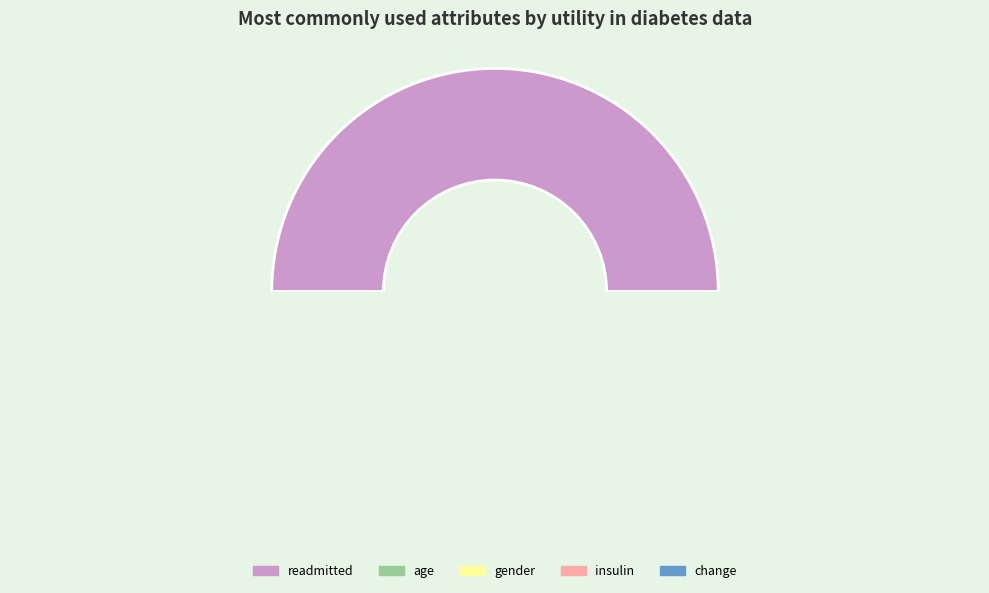

Count the number of slices in the pie.

5